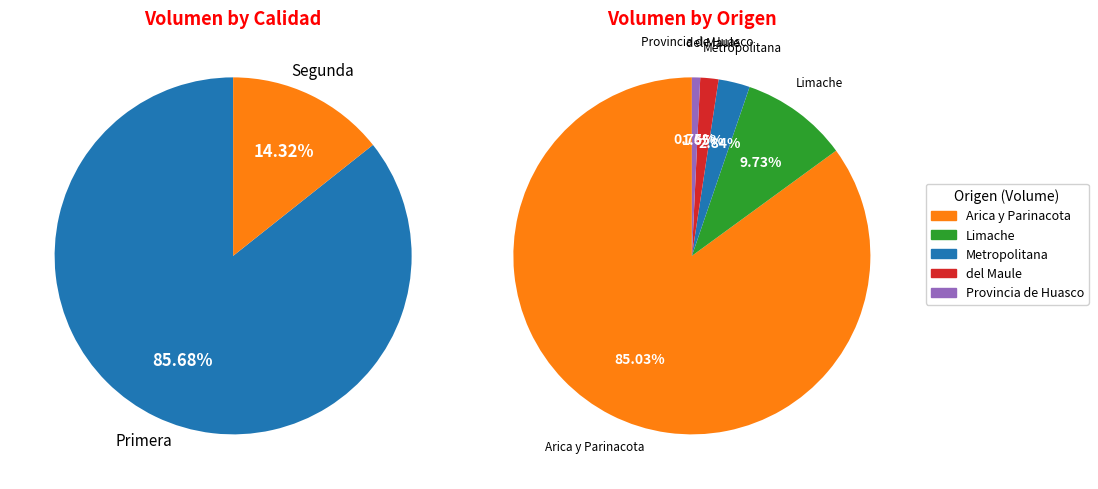

The 19 slice represents 1% of the pie. True or false?

False